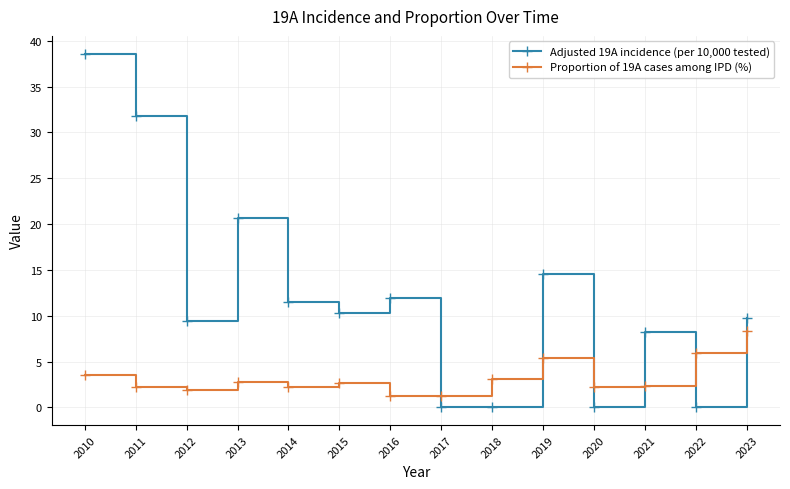

What is the difference between the Adjusted 19A incidence (per 10,000 tested) values at 2019 and 2014?

3.0